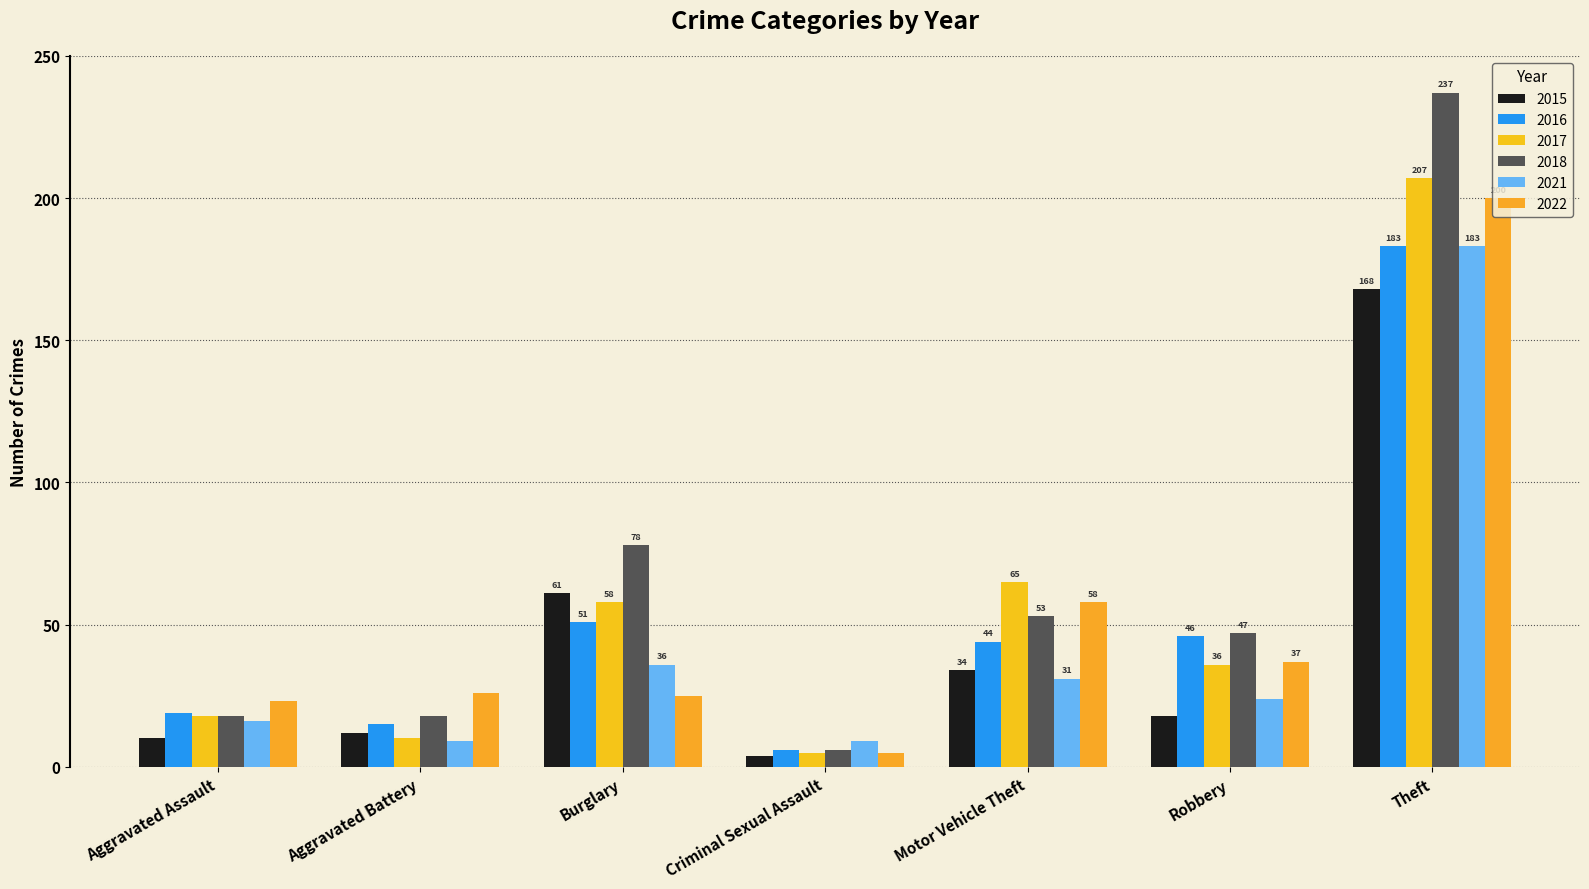

What is the value of the 2021 bar at the 3rd from the left?

36